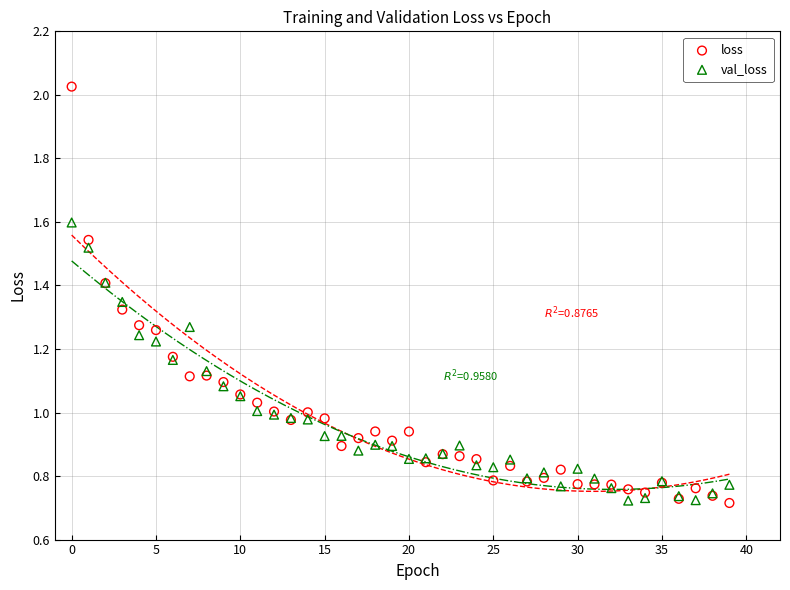

Which series reaches the maximum Y coordinate?

loss